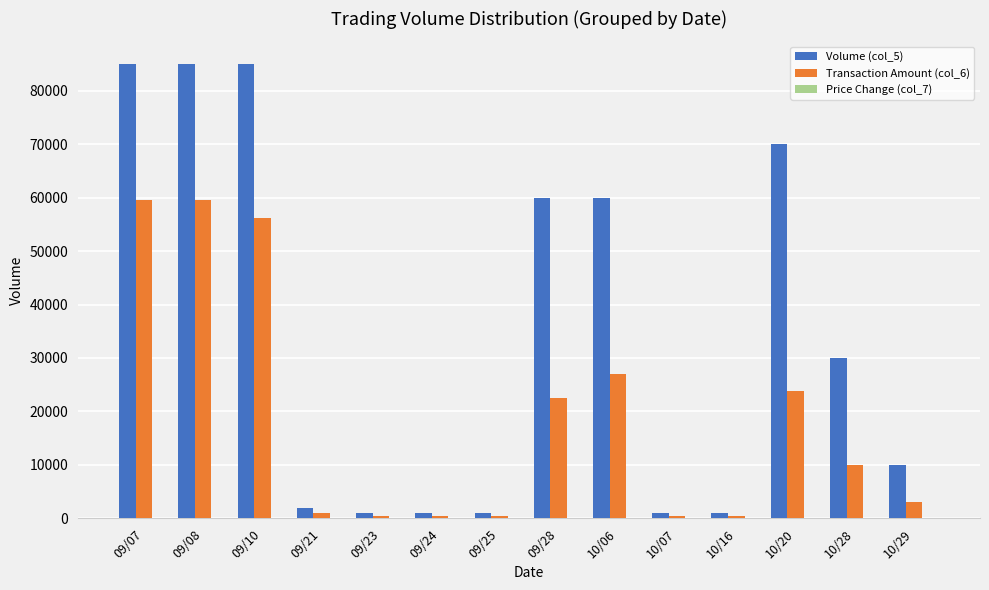

What is the greatest value displayed?

85000.0